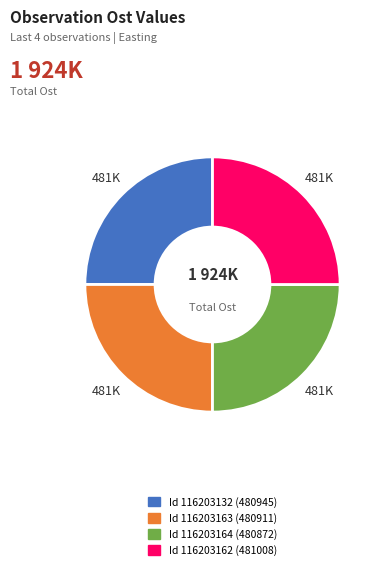

The Id 116203132 (480945) slice represents 34% of the pie. True or false?

False